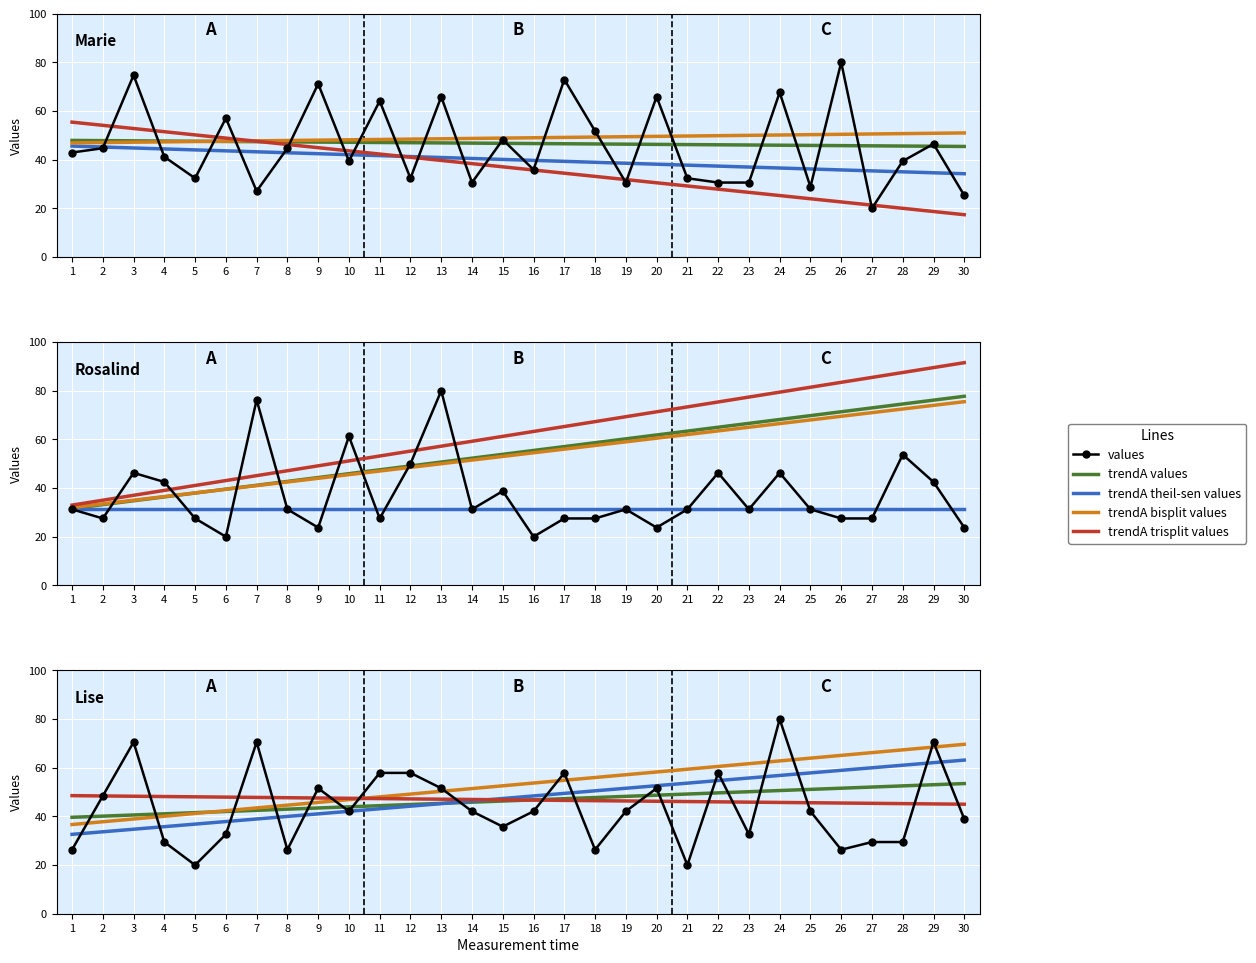

How many times do values and trendA bisplit values cross each other?

14